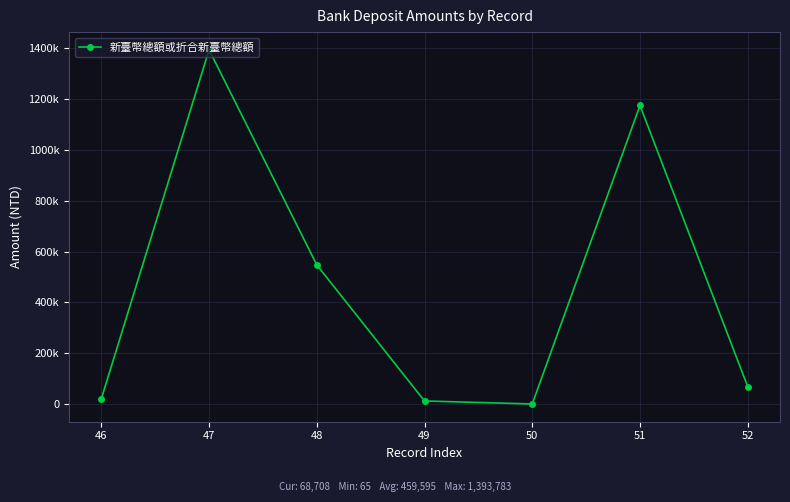

Is it true that the value at 49 is 20704?

False